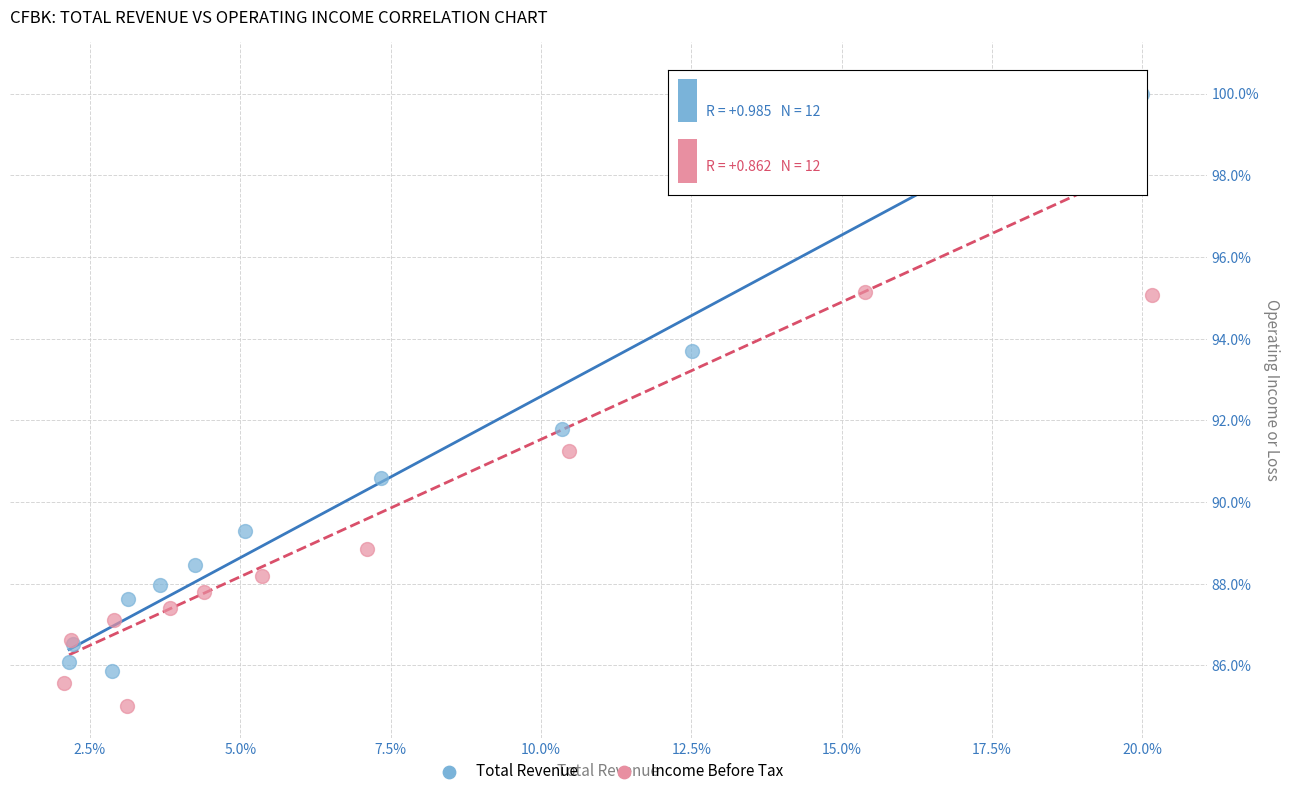

What are all the series names shown in the legend?

Total Revenue, Income Before Tax